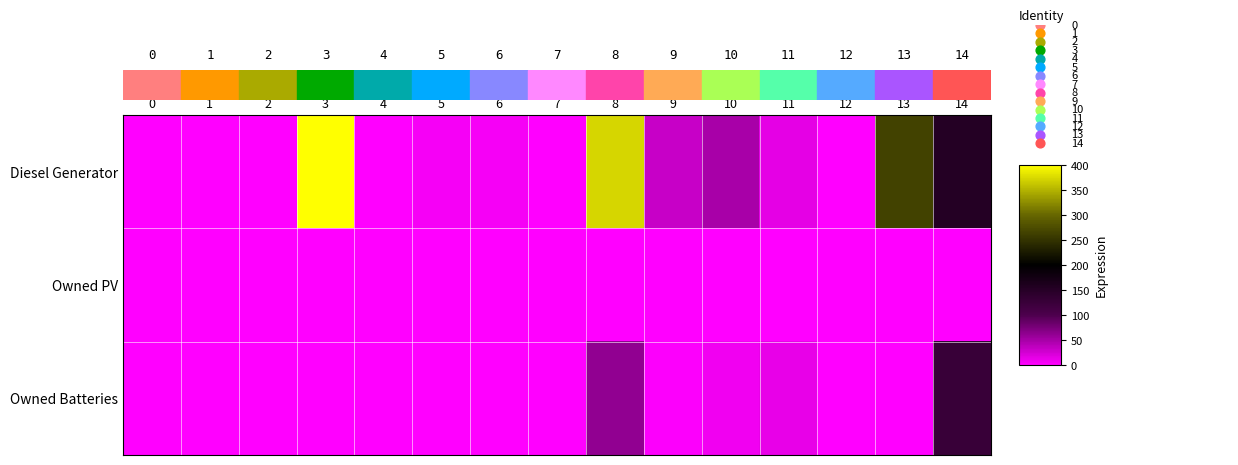

Reading left to right, transcribe all the data shown in this chart.

Diesel Generator: 0=0	1=0	2=0	3=400	4=0	5=5	6=5	7=0	8=373	9=32	10=49	11=15	12=0	13=265	14=153
Owned PV: 0=0	1=0	2=0	3=0	4=0	5=0	6=0	7=0	8=0	9=0	10=0	11=0	12=0	13=0	14=0
Owned Batteries: 0=0	1=0	2=0	3=0	4=0	5=0	6=0	7=0	8=62	9=3	10=9	11=13	12=0	13=0	14=126